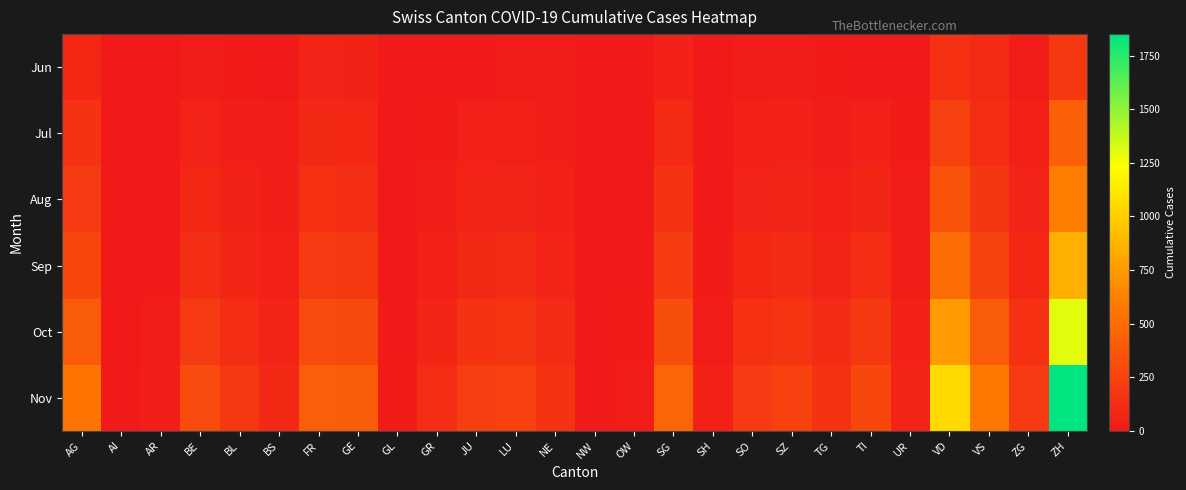

Between LU and TG, which series saw the biggest shift?

Nov